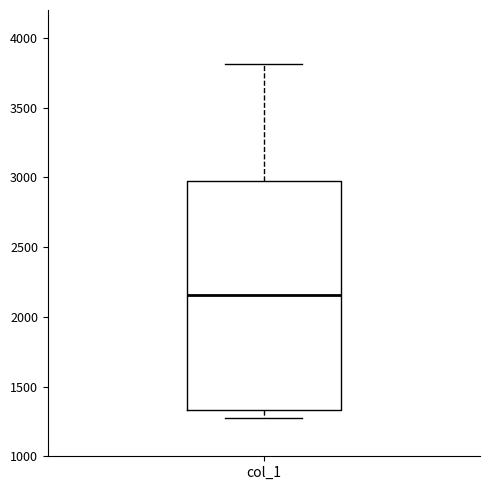

Transcribe this box plot: give where the median line is, the range the box spans, and where the two whiskers end, as read against the y-axis. The values are not printed on the chart, so give them approximately, as read against the axis.

median 2150, box 1350 to 2950, whiskers 1300 to 3800